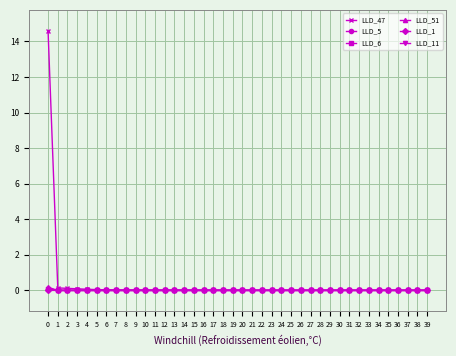

True or false: LLD_5 has more than 0 points higher than both neighbors.

True